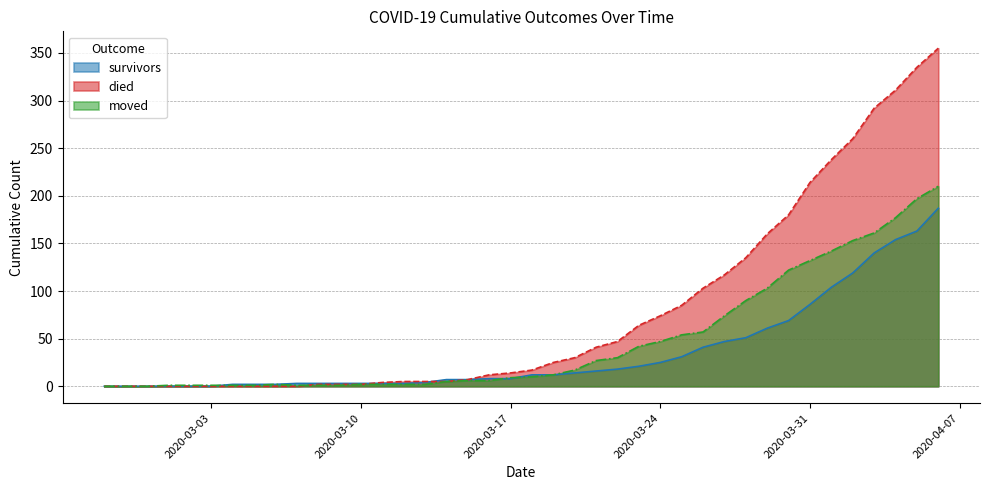

At 2020-04-02, list the series in order from largest to smallest.

died, moved, survivors